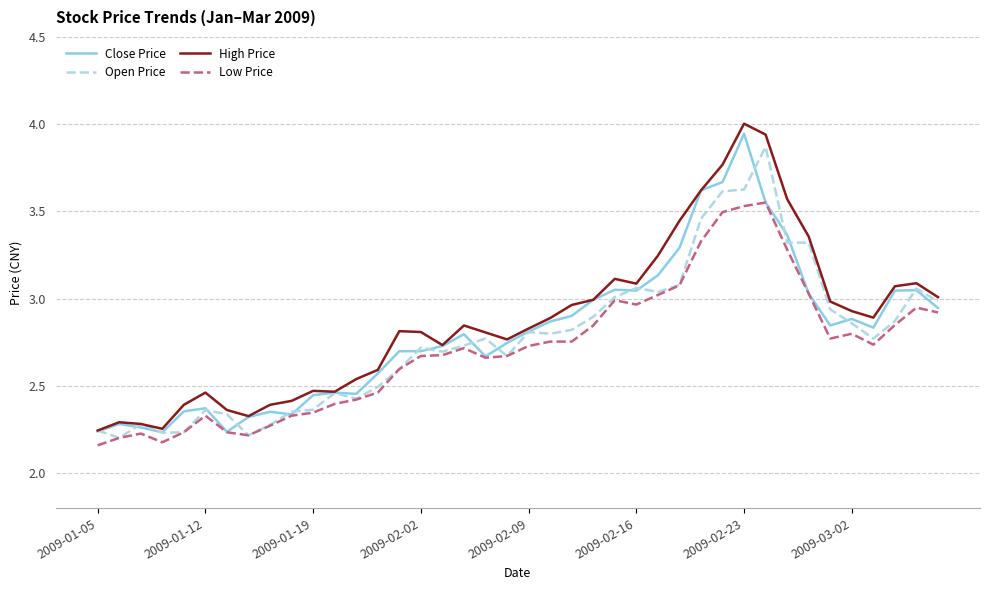

What is the greatest value displayed?

4.0